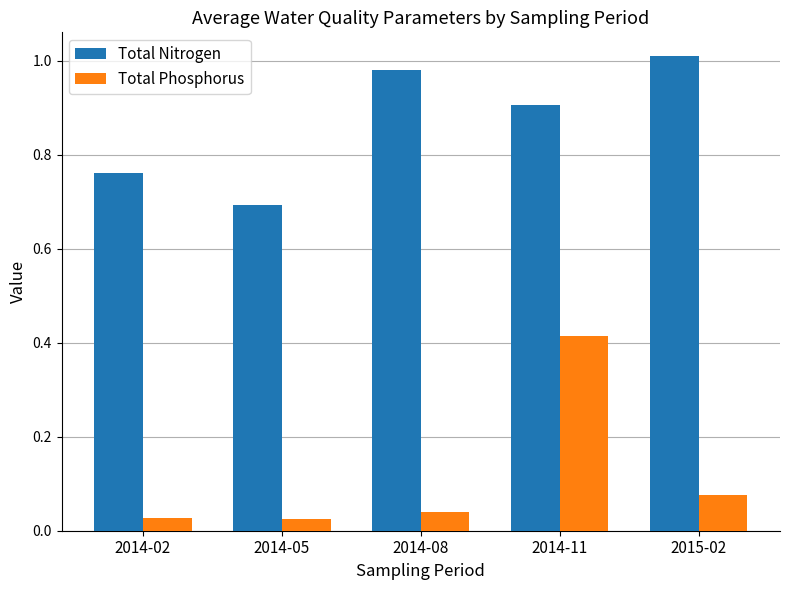

Rank the series by their average value, from highest to lowest.

Total Nitrogen, Total Phosphorus